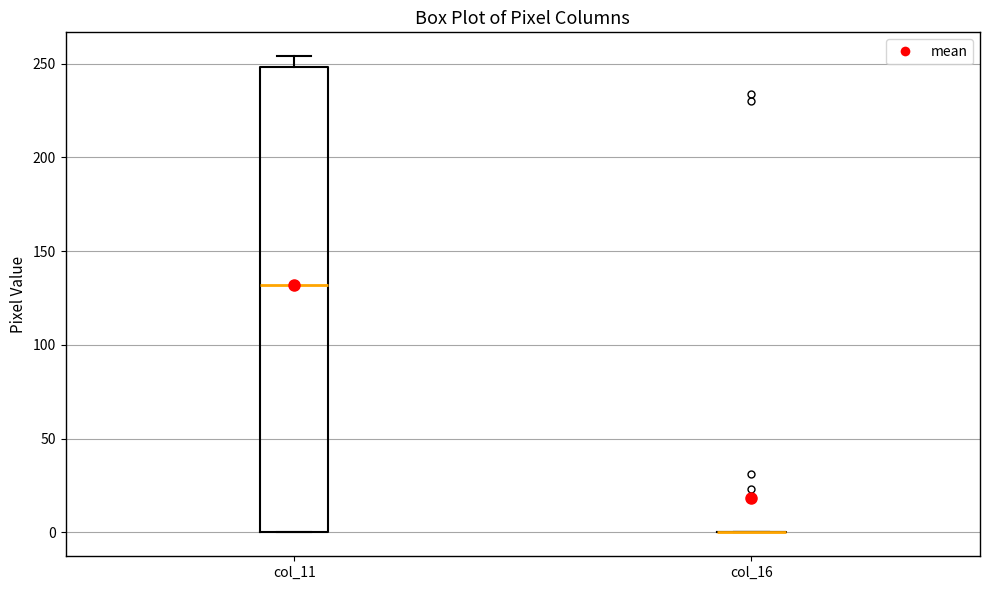

Reading left to right, transcribe this box plot: for each box, give where its median line is, the range the box spans, and where its two whiskers end, as read against the y-axis. The values are not printed on the chart, so give them approximately, as read against the axis.

col_11: median 130, box 0 to 250, whiskers 0 to 255
col_16: box collapsed to a line at 0, whiskers 0 to 0